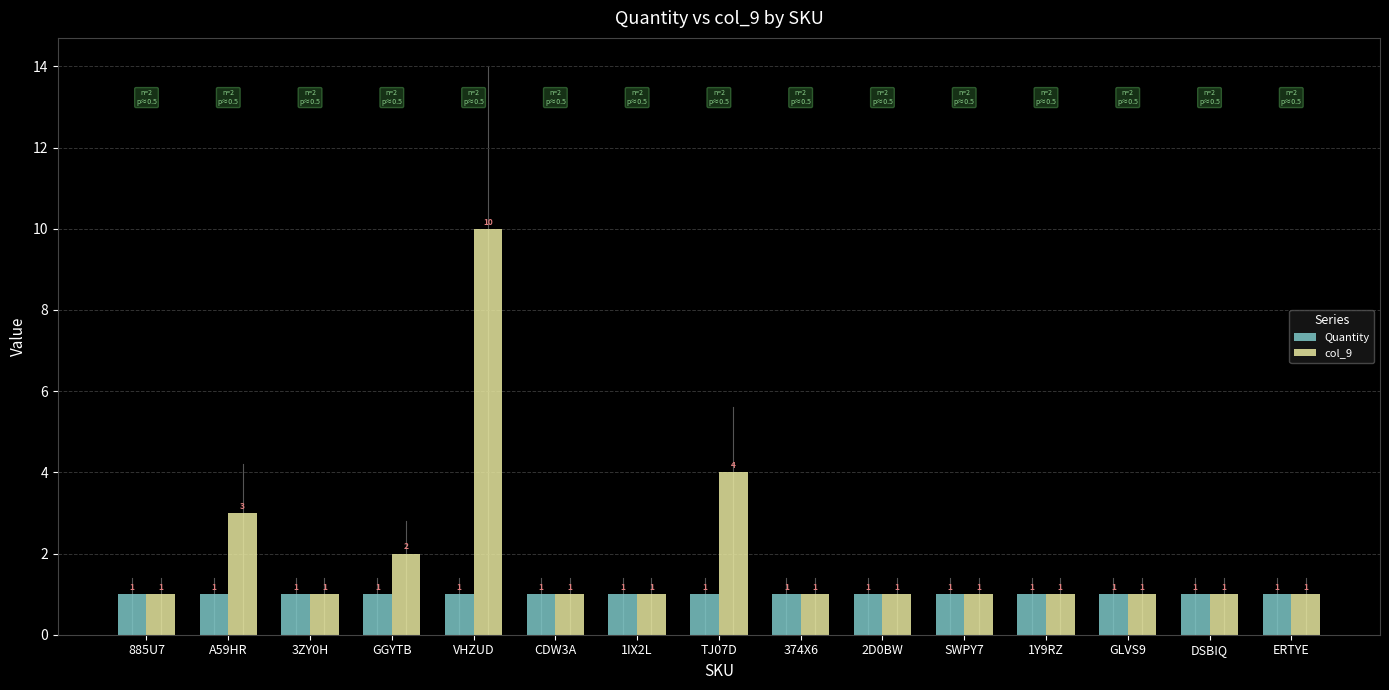

Rank the series by their average value, from highest to lowest.

col_9, Quantity